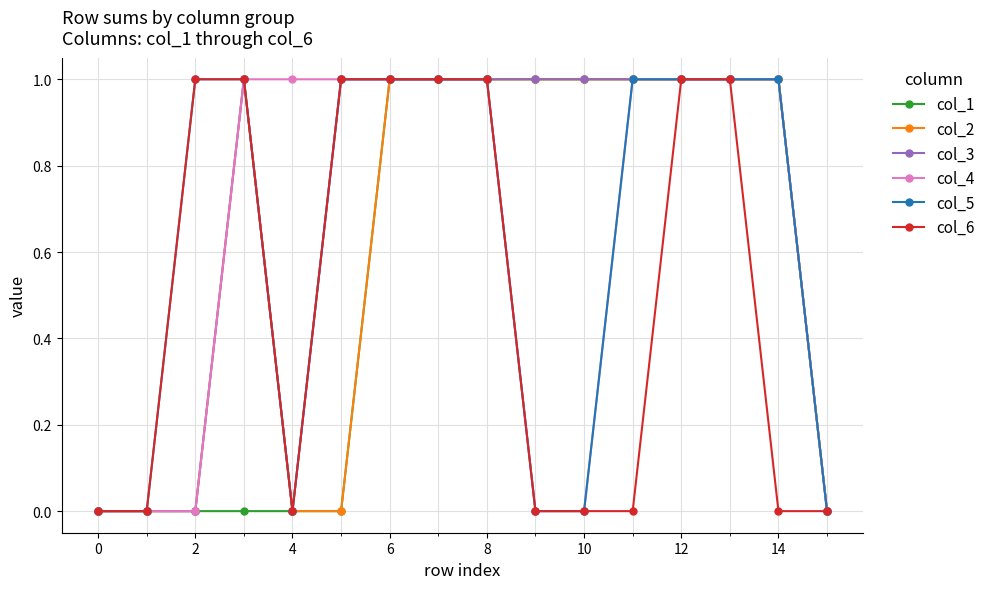

Which series has the largest total across all categories?

col_3